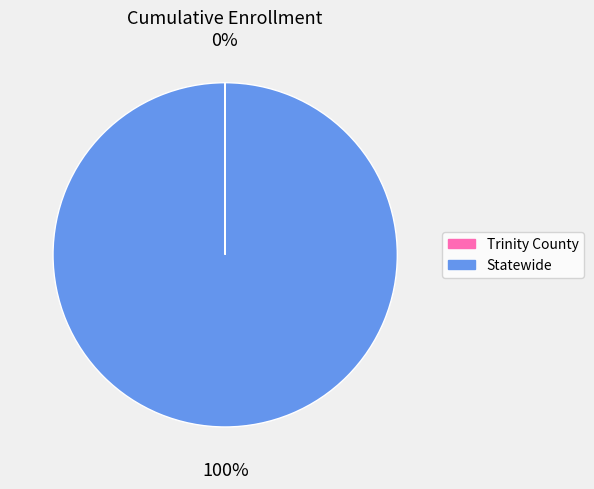

To the nearest percent, what is the difference between the largest and smallest slice percentages?

100%